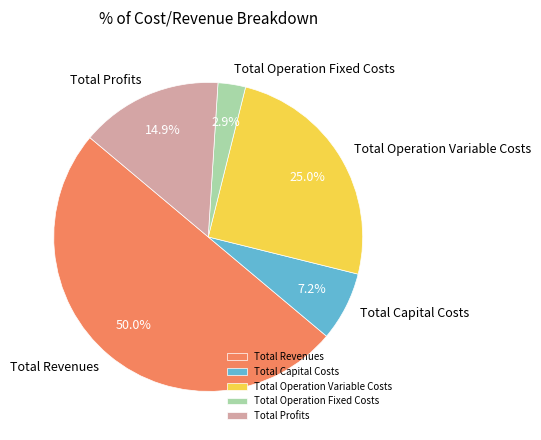

What portion of the pie excludes Total Operation Variable Costs?

75.0%